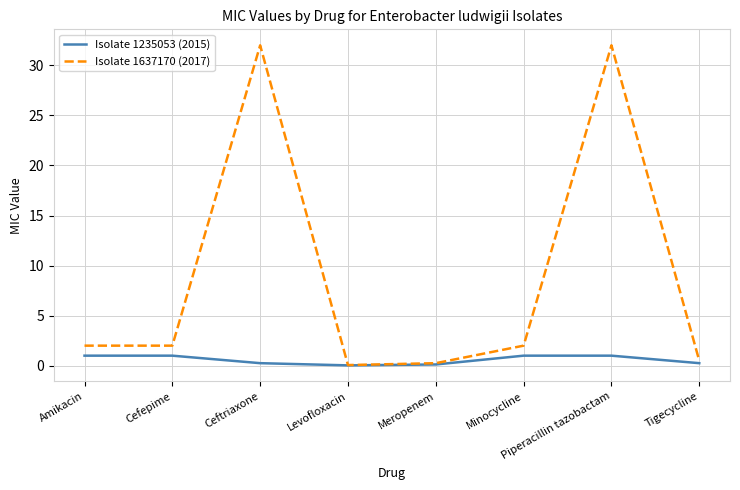

What are all the series names shown in the legend?

Isolate 1235053 (2015), Isolate 1637170 (2017)